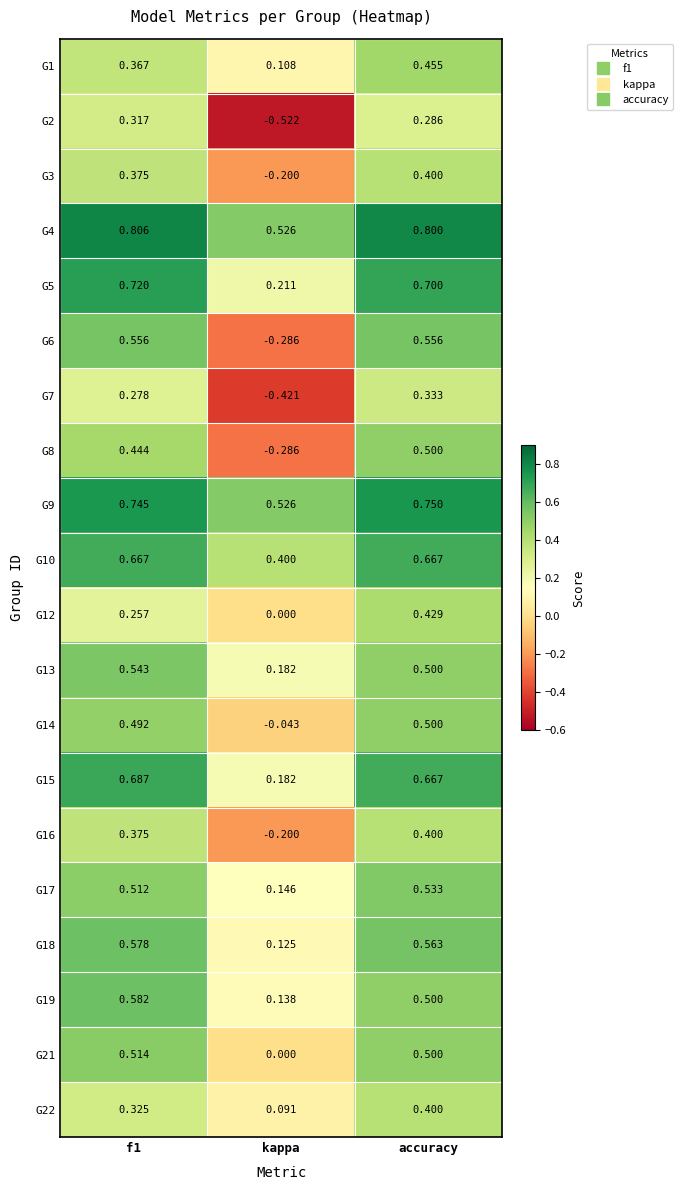

Where is G17 nearest to the value 0?

kappa